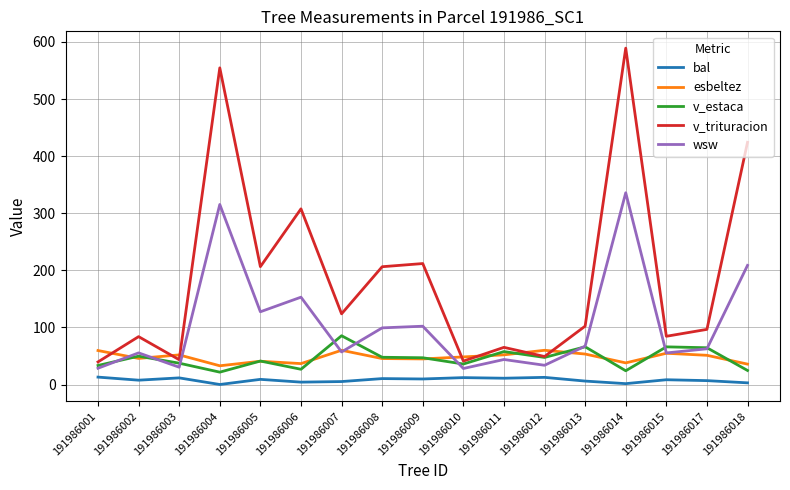

At which label does wsw first exceed 62?

191986004